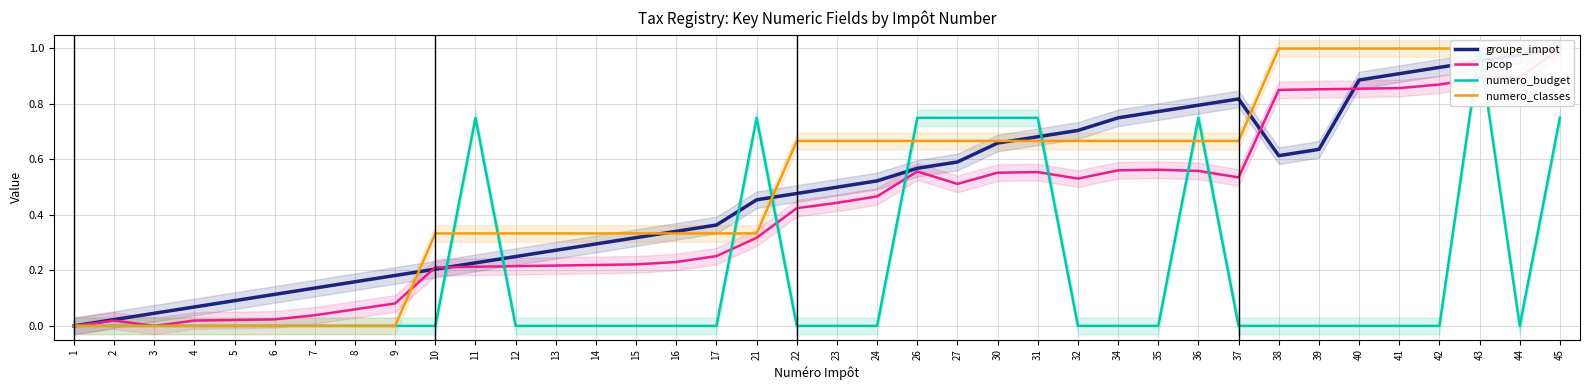

Reading right to left, what are all the values shown in this chart?

groupe_impot: 45=1.0	44=1.0	43=1.0	42=0.9	41=0.9	40=0.9	39=0.6	38=0.6	37=0.8	36=0.8	35=0.8	34=0.8	32=0.7	31=0.7	30=0.7	27=0.6	26=0.6	24=0.5	23=0.5	22=0.5	21=0.5	17=0.4	16=0.3	15=0.3	14=0.3	13=0.3	12=0.2	11=0.2	10=0.2	9=0.2	8=0.2	7=0.1	6=0.1	5=0.1	4=0.1	3=0.0	2=0.0	1=0.0
pcop: 45=1.0	44=0.9	43=0.9	42=0.9	41=0.9	40=0.9	39=0.9	38=0.9	37=0.5	36=0.6	35=0.6	34=0.6	32=0.5	31=0.6	30=0.6	27=0.5	26=0.6	24=0.5	23=0.4	22=0.4	21=0.3	17=0.3	16=0.2	15=0.2	14=0.2	13=0.2	12=0.2	11=0.2	10=0.2	9=0.1	8=0.1	7=0.0	6=0.0	5=0.0	4=0.0	3=0.0	2=0.0	1=0.0
numero_budget: 45=0.8	44=0.0	43=1.0	42=0.0	41=0.0	40=0.0	39=0.0	38=0.0	37=0.0	36=0.8	35=0.0	34=0.0	32=0.0	31=0.8	30=0.8	27=0.8	26=0.8	24=0.0	23=0.0	22=0.0	21=0.8	17=0.0	16=0.0	15=0.0	14=0.0	13=0.0	12=0.0	11=0.8	10=0.0	9=0.0	8=0.0	7=0.0	6=0.0	5=0.0	4=0.0	3=0.0	2=0.0	1=0.0
numero_classes: 45=1.0	44=1.0	43=1.0	42=1.0	41=1.0	40=1.0	39=1.0	38=1.0	37=0.7	36=0.7	35=0.7	34=0.7	32=0.7	31=0.7	30=0.7	27=0.7	26=0.7	24=0.7	23=0.7	22=0.7	21=0.3	17=0.3	16=0.3	15=0.3	14=0.3	13=0.3	12=0.3	11=0.3	10=0.3	9=0.0	8=0.0	7=0.0	6=0.0	5=0.0	4=0.0	3=0.0	2=0.0	1=0.0